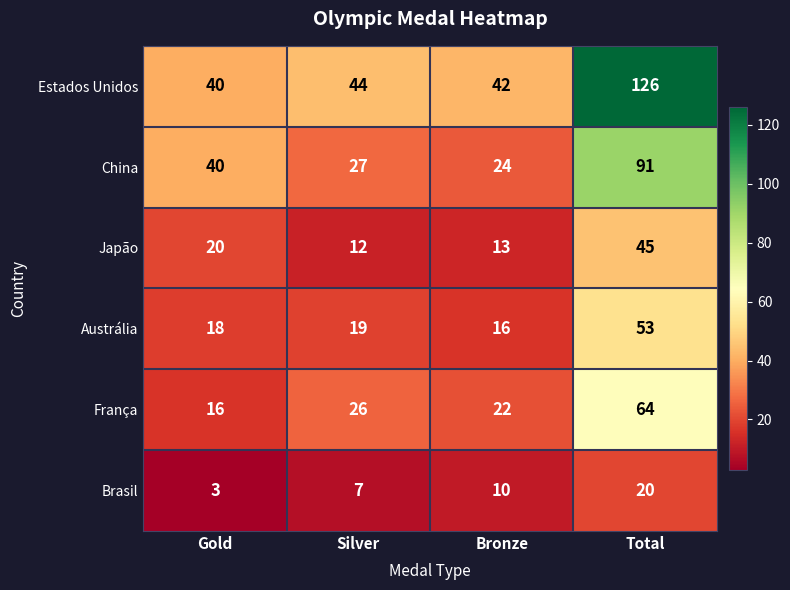

What is the difference between the highest and lowest values at Gold?

37